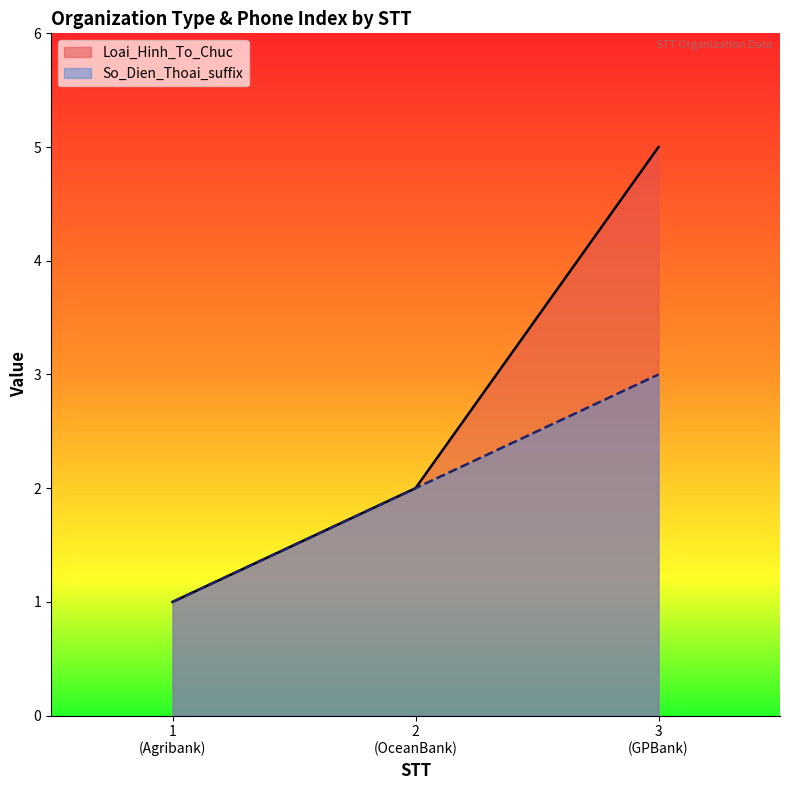

List the labels in order of Loai_Hinh_To_Chuc value, largest first.

3
(GPBank), 2
(OceanBank), 1
(Agribank)